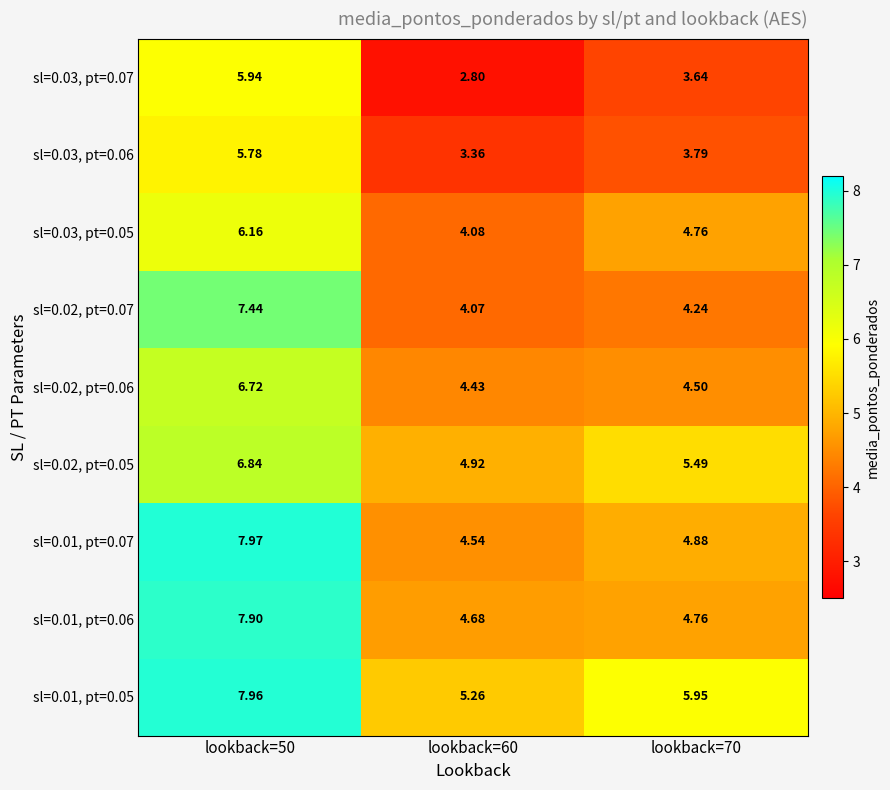

Is the value of sl=0.01, pt=0.07 at lookback=50 greater than the value of sl=0.02, pt=0.06 at lookback=50?

Yes